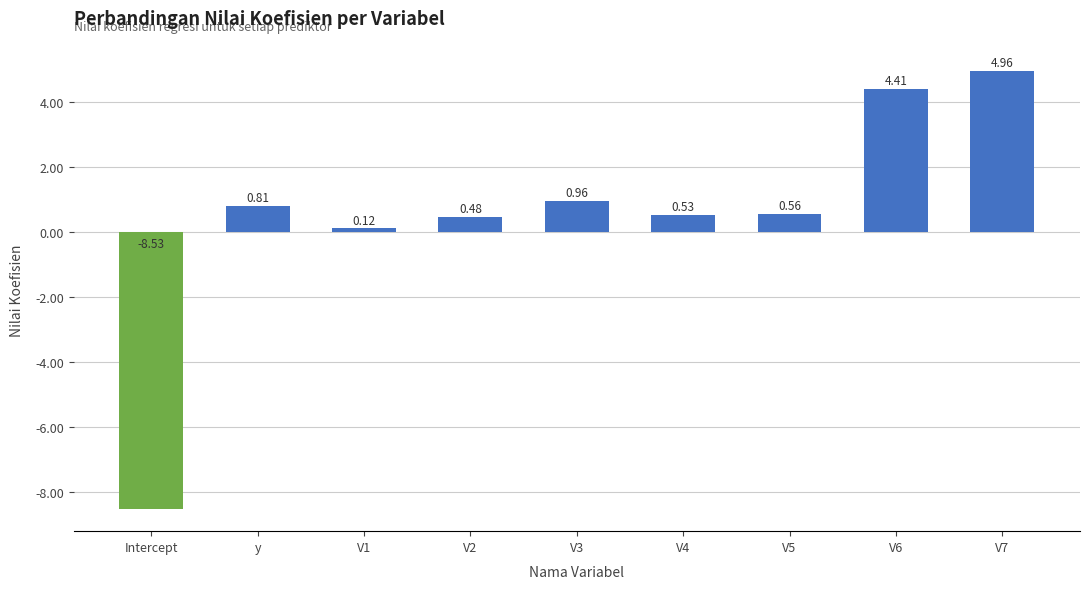

Which category has the lowest value across all series?

Intercept